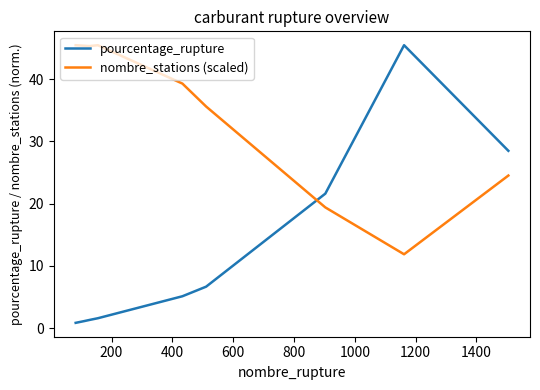

How many values in the pourcentage_rupture series are below 5?

4